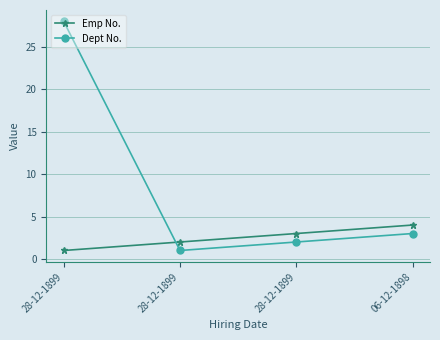

How many intersections are there between Dept No. and Emp No.?

1